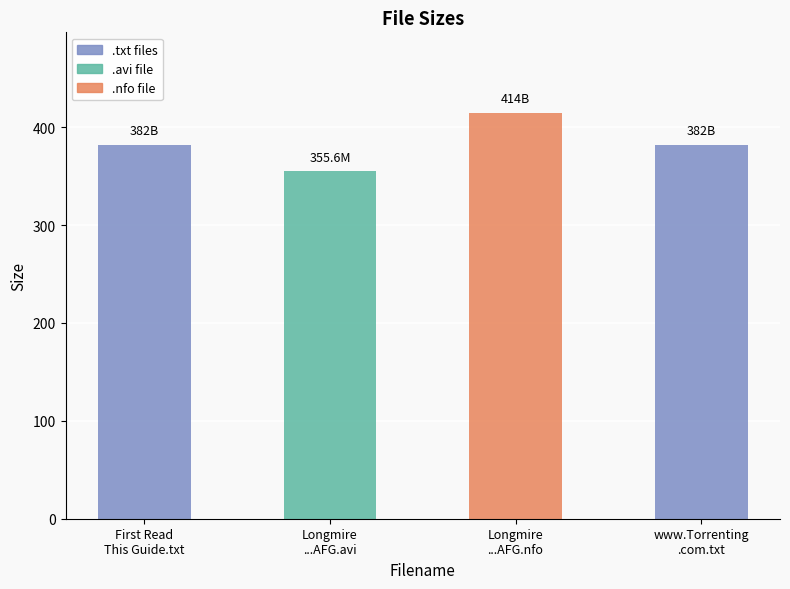

How many bars are there in total?

4